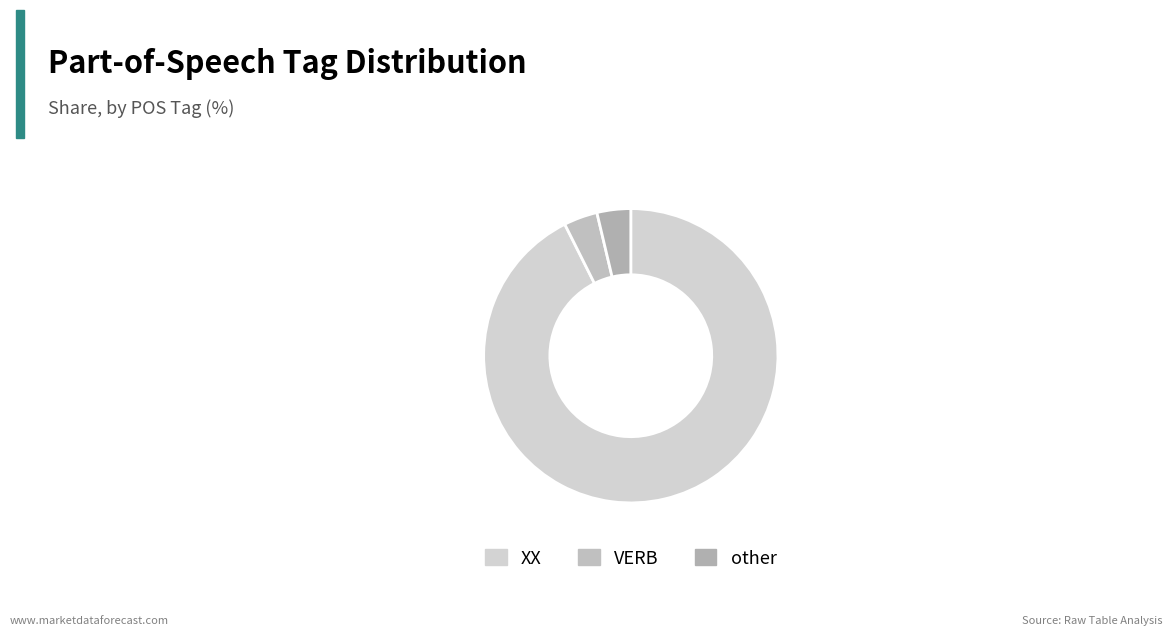

Does VERB account for over 50% of the chart?

No